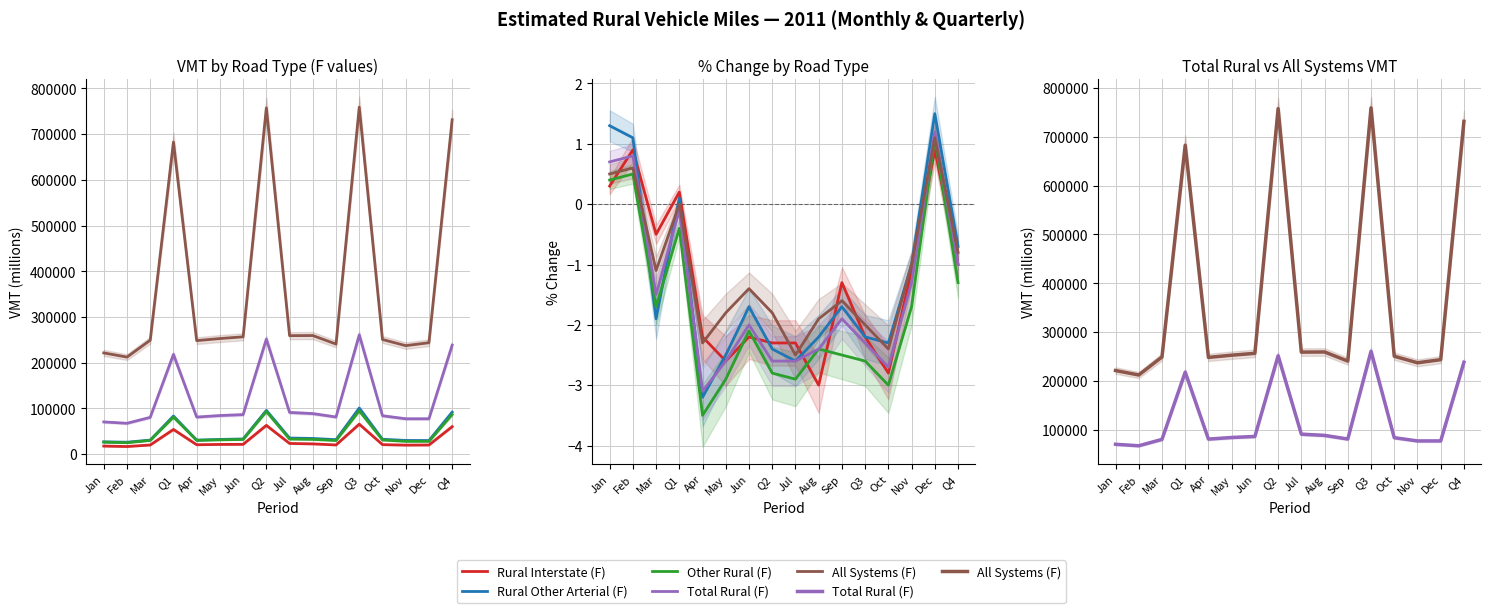

How many series are shown in this chart?

5